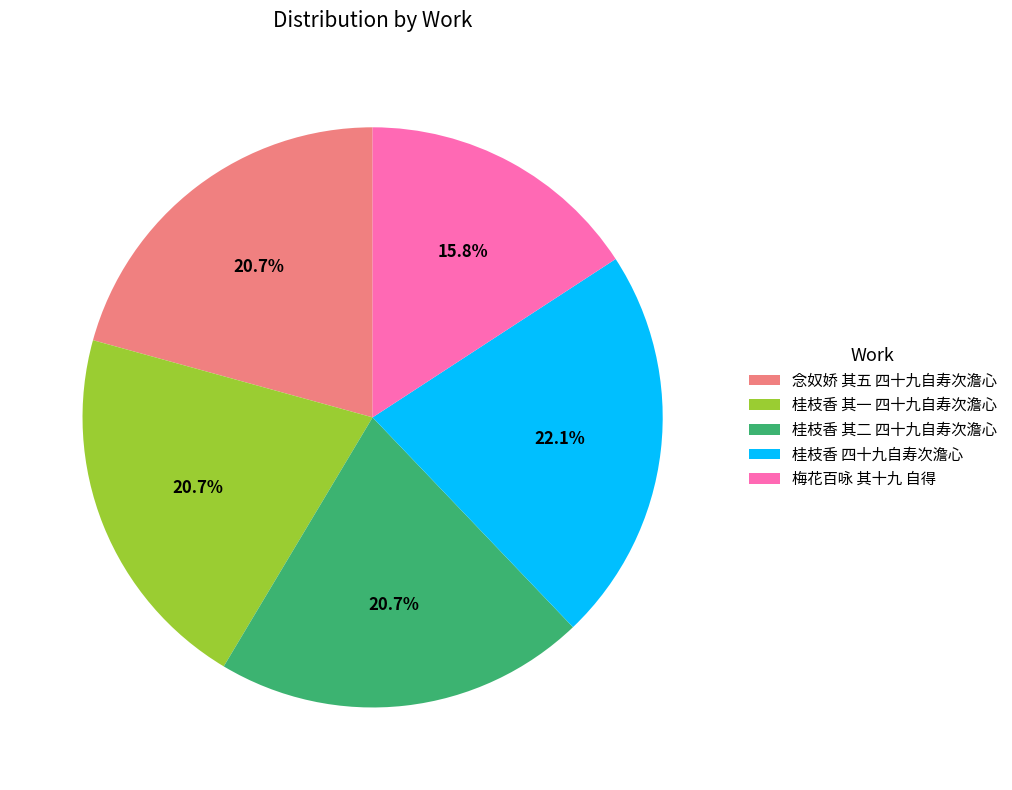

To the nearest percent, what portion does 桂枝香 四十九自寿次澹心 represent?

22%